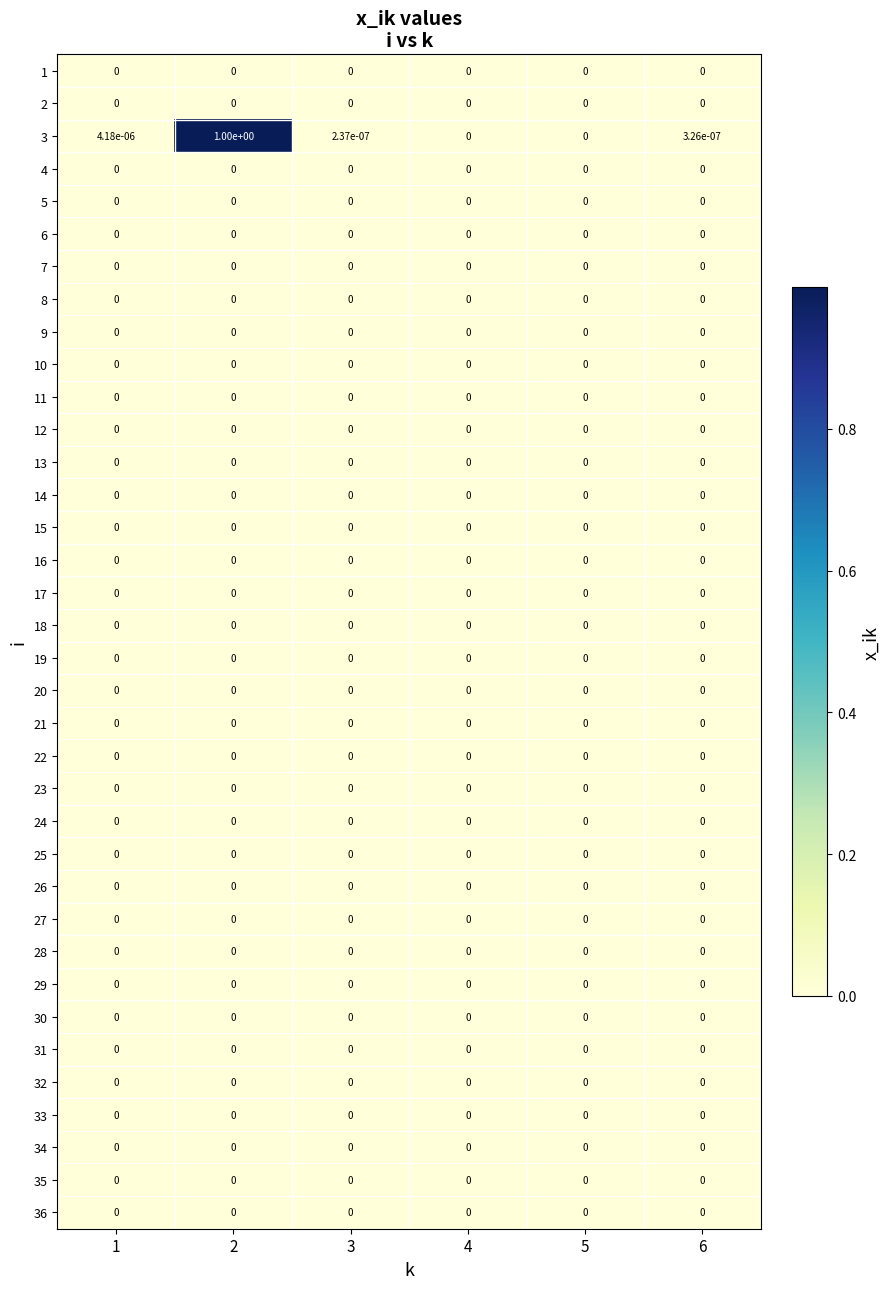

Is the value of 3 at 6 greater than the value of 5 at 1?

Yes